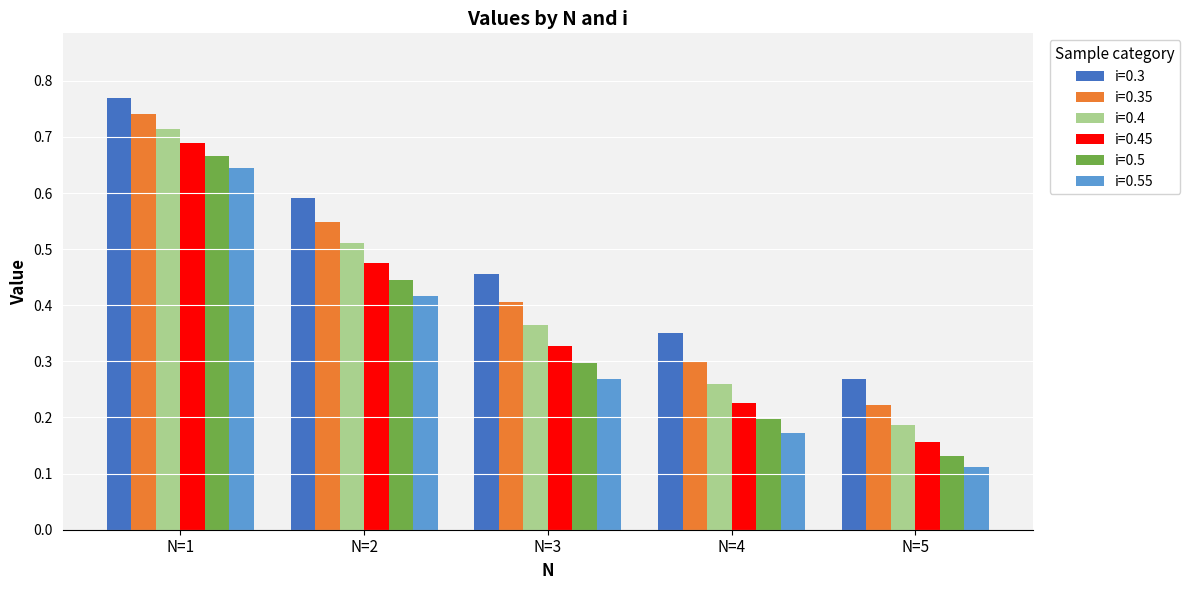

How many i=0.4 values are between 0 and 1?

5